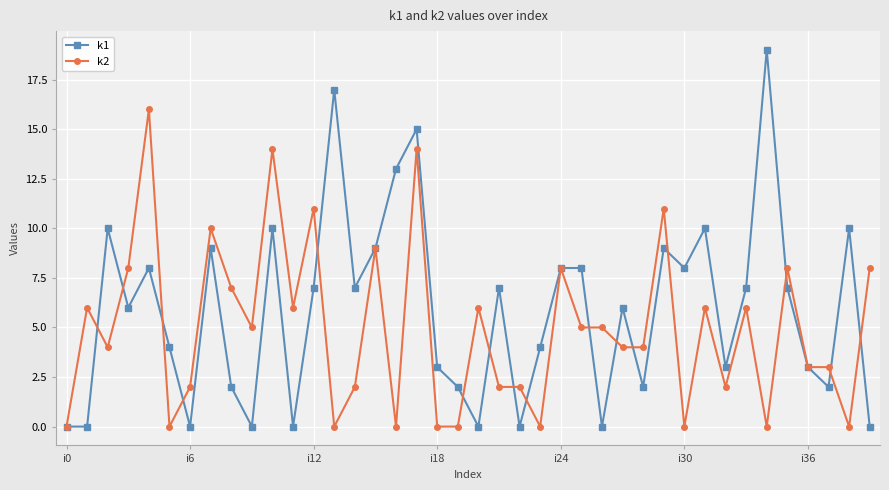

At how many categories does at least one series exceed 12?

6